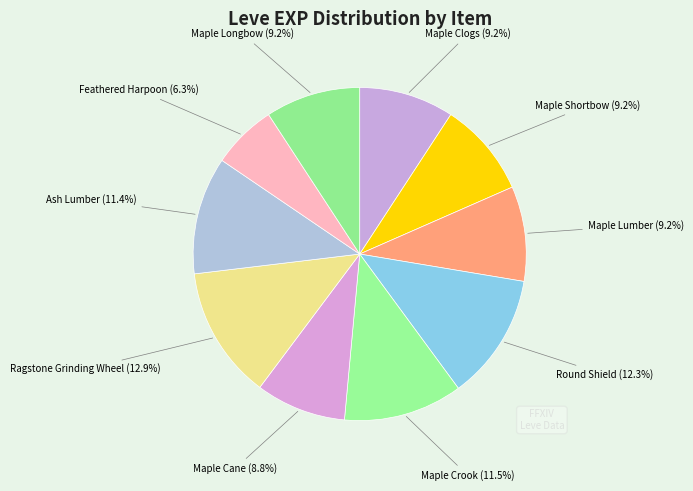

To the nearest percent, what is the average slice percentage?

10%